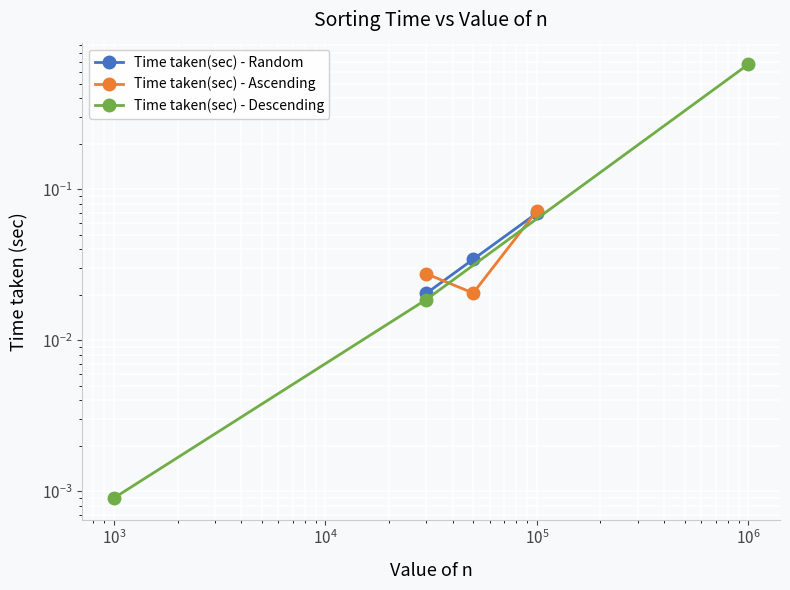

How many series are shown in this chart?

3